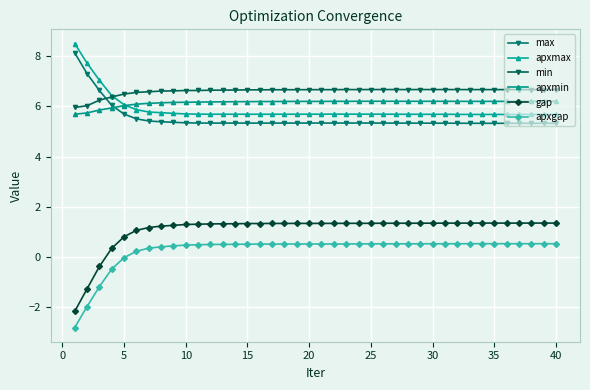

What is the value of the apxmin point at the 40th from the left?

6.2